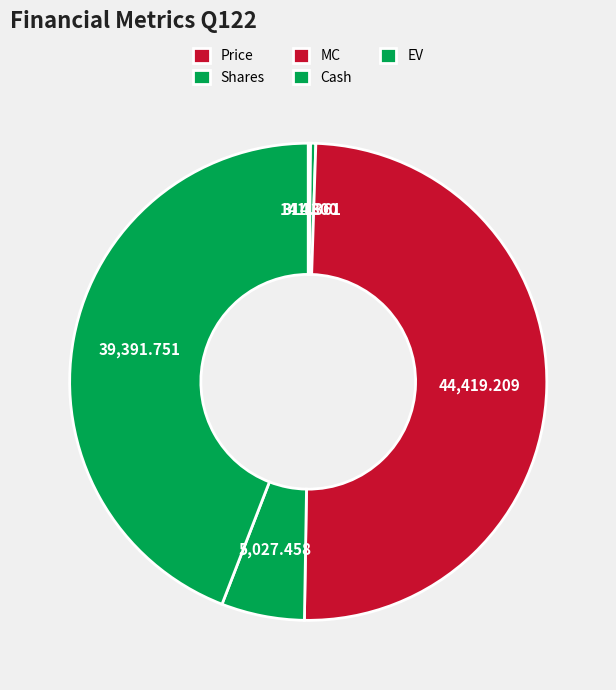

To the nearest percent, what is the difference between the largest and smallest slice percentages?

50%